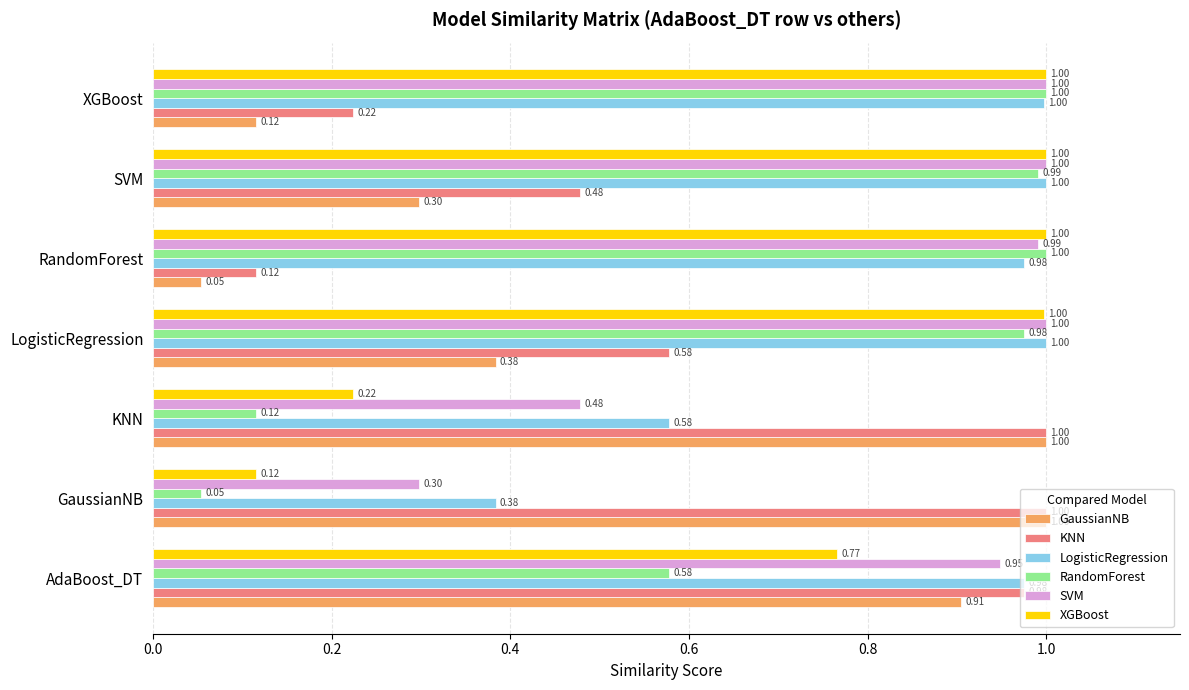

What is the sum of the XGBoost values at LogisticRegression and KNN?

1.2